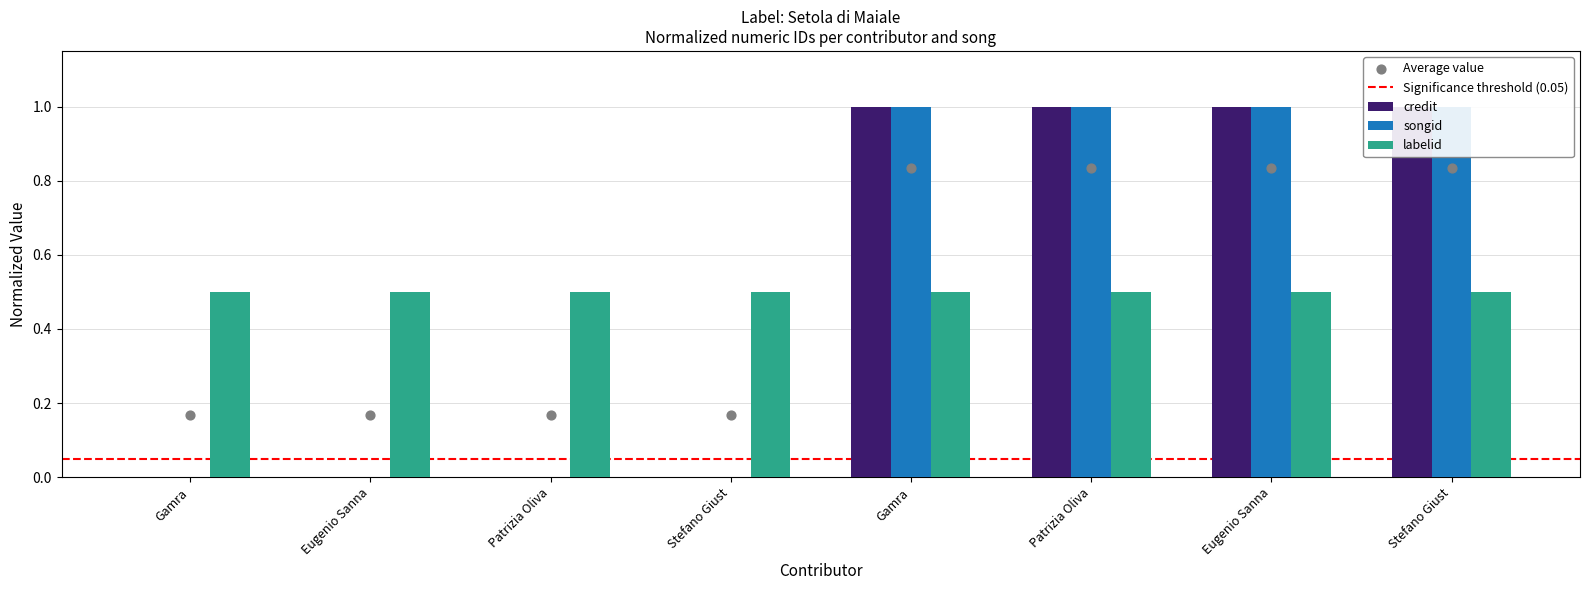

Which series has the largest Y range (max minus min)?

credit